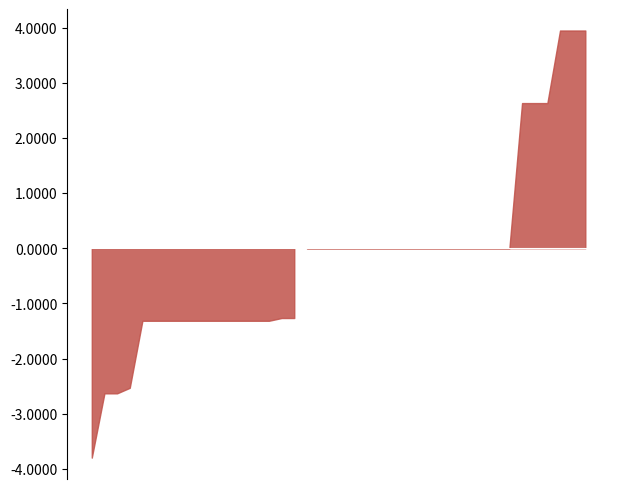

List the series in order of their peak value, lowest first.

SBFL:EXAM, VARCOP_ENABLE_BUGGY_PC_DETECTION:EXAM